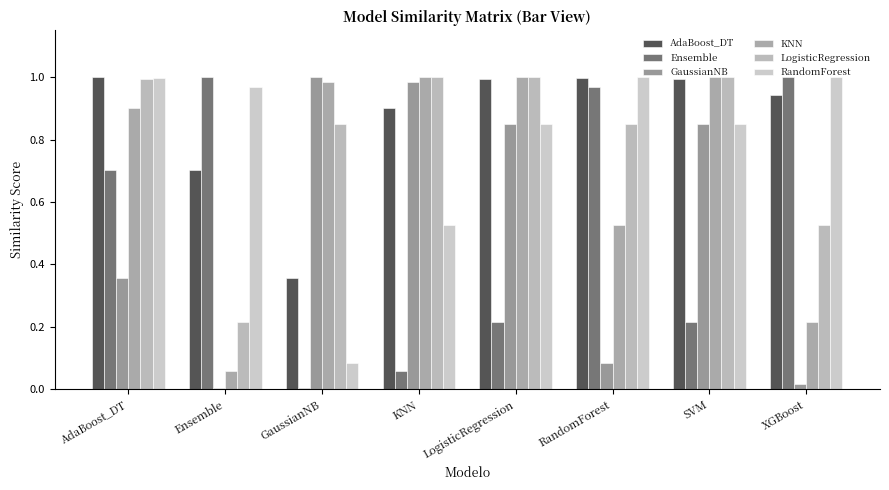

Which has a higher value, XGBoost or RandomForest?

RandomForest